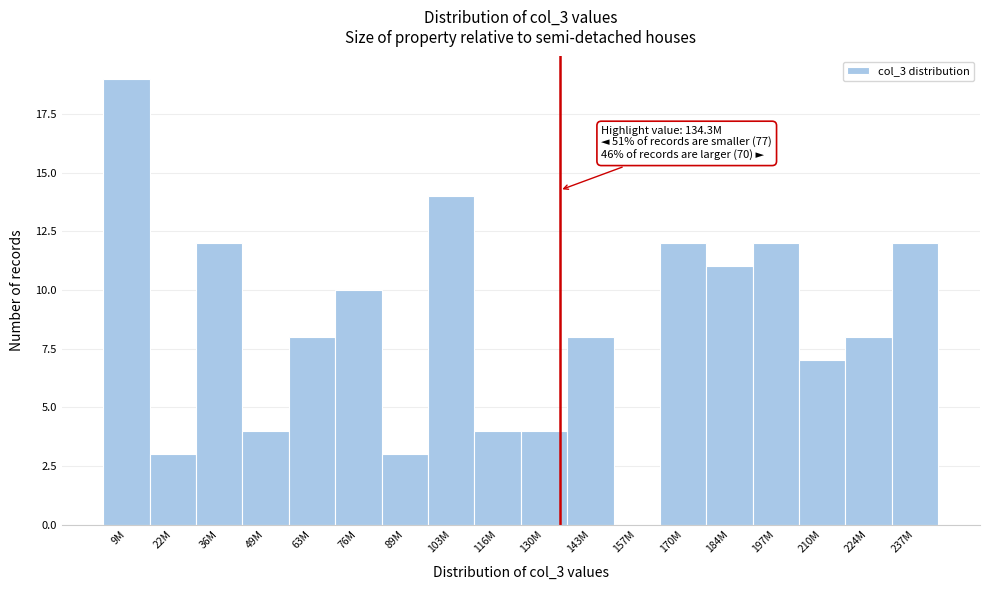

Reading left to right, list all the values displayed in this chart.

9M=19	22M=3	36M=12	49M=4	63M=8	76M=10	89M=3	103M=14	116M=4	130M=4	143M=8	157M=0	170M=12	184M=11	197M=12	210M=7	224M=8	237M=12